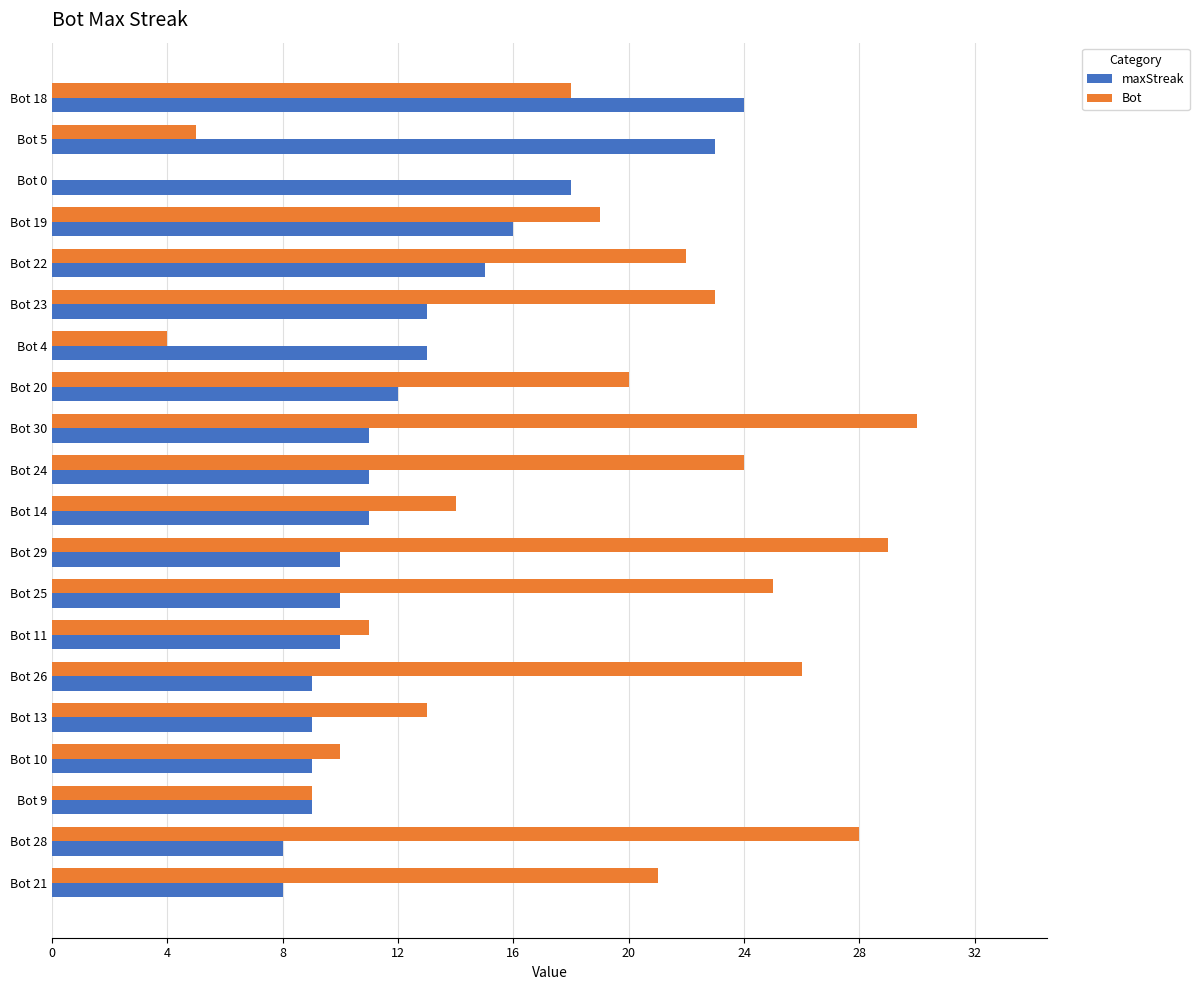

Which series changed the most between Bot 14 and Bot 11?

Bot